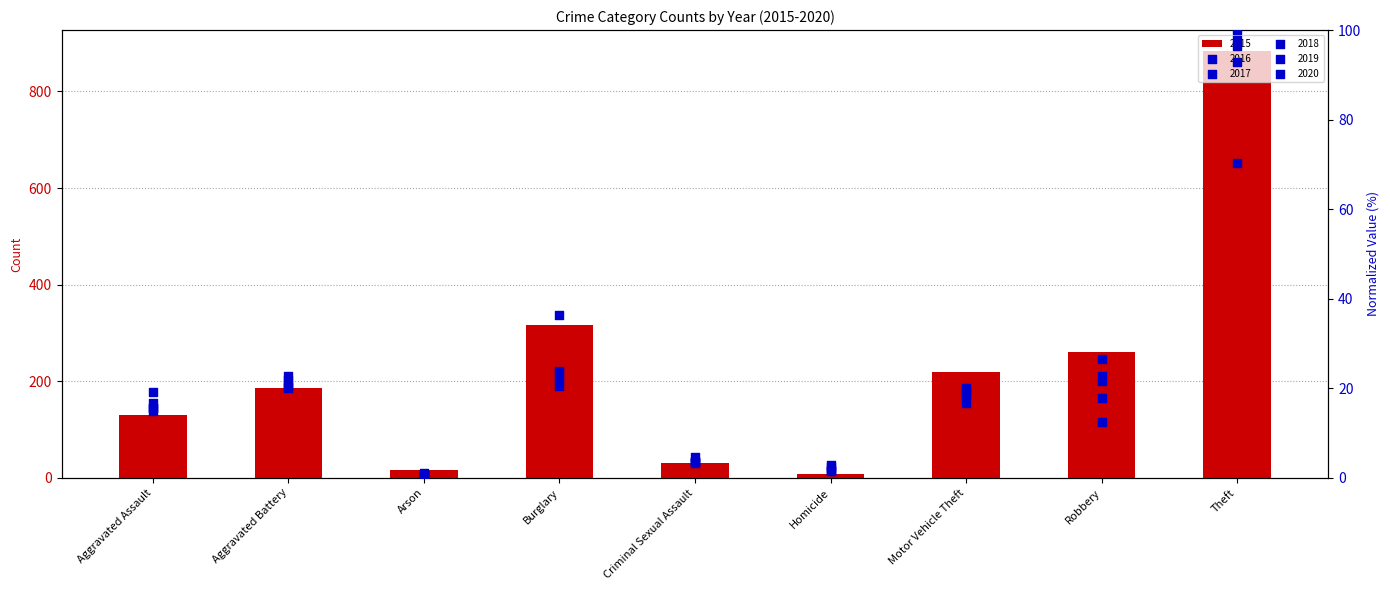

At which category is the sum across all series the highest?

Theft